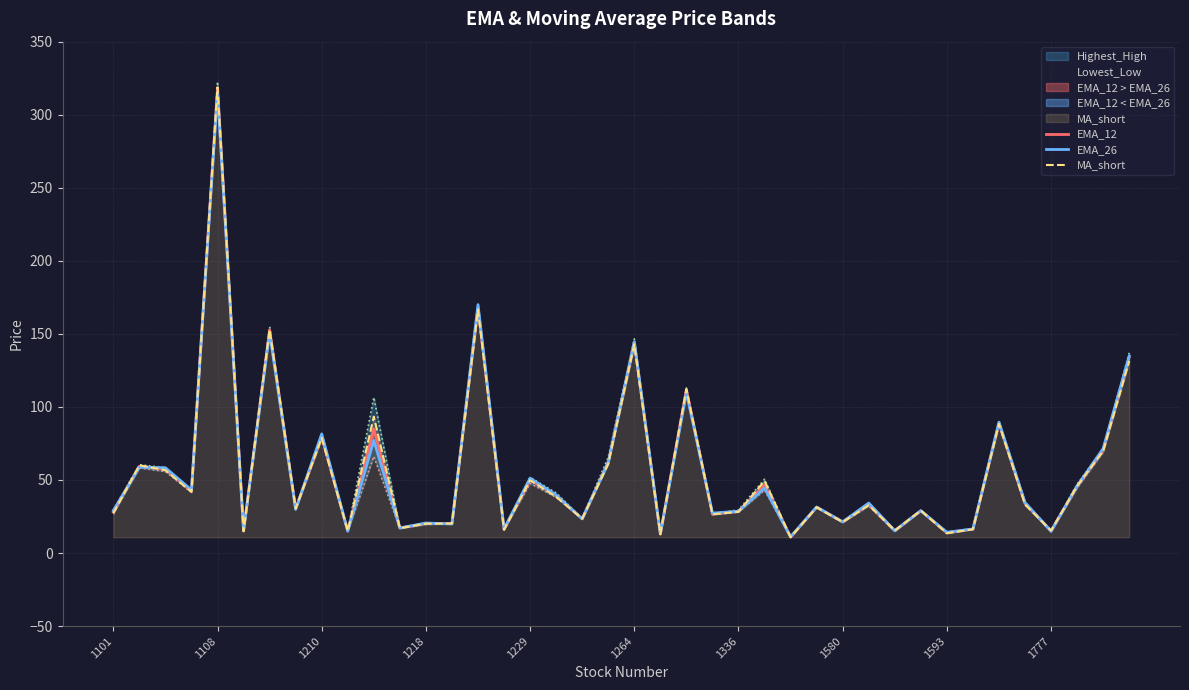

What position from the right is 11?

29